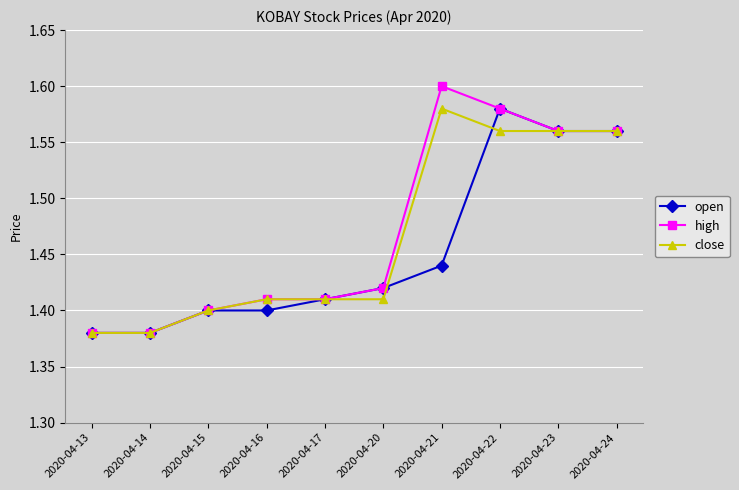

The high series shows 0.7 at 2020-04-24. True or false?

False